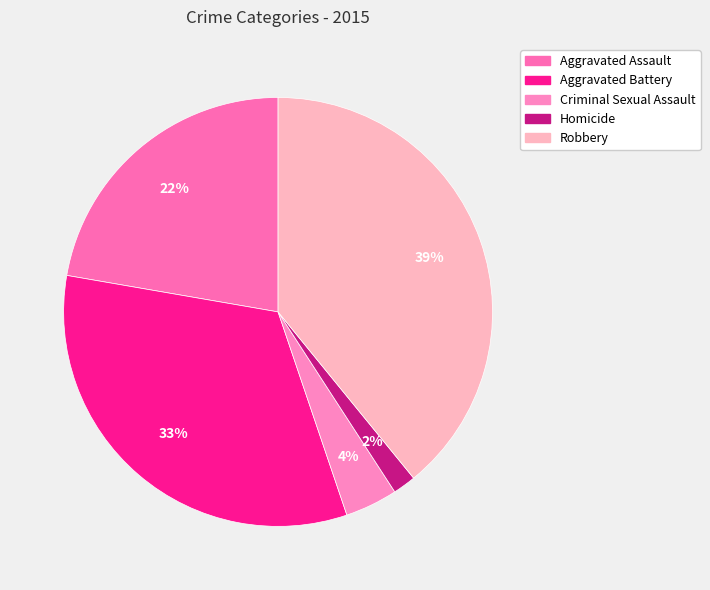

Is the sum of Homicide and Aggravated Battery greater than half?

No